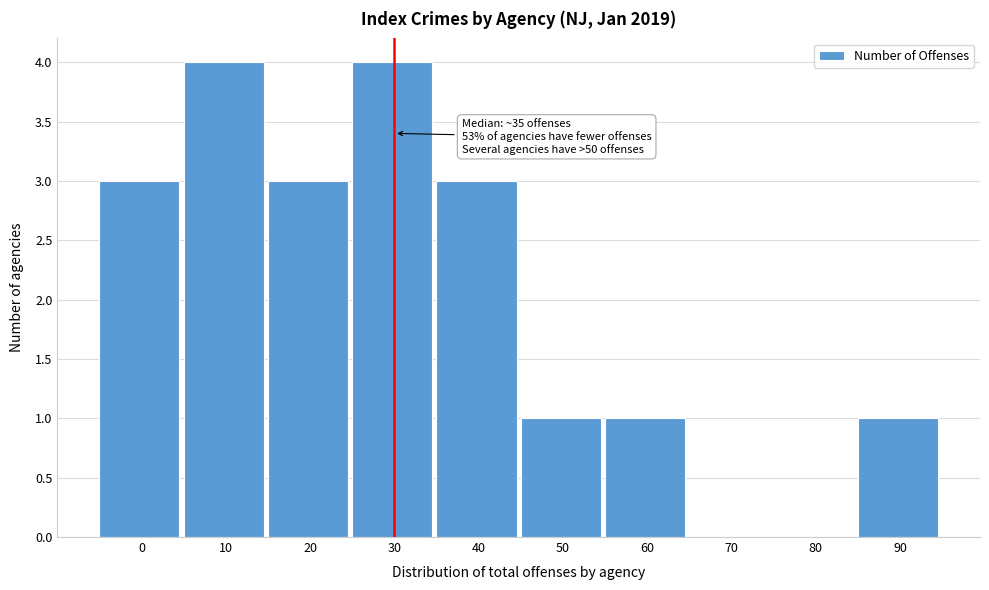

Reading right to left, list all the values displayed in this chart.

90=1	80=0	70=0	60=1	50=1	40=3	30=4	20=3	10=4	0=3